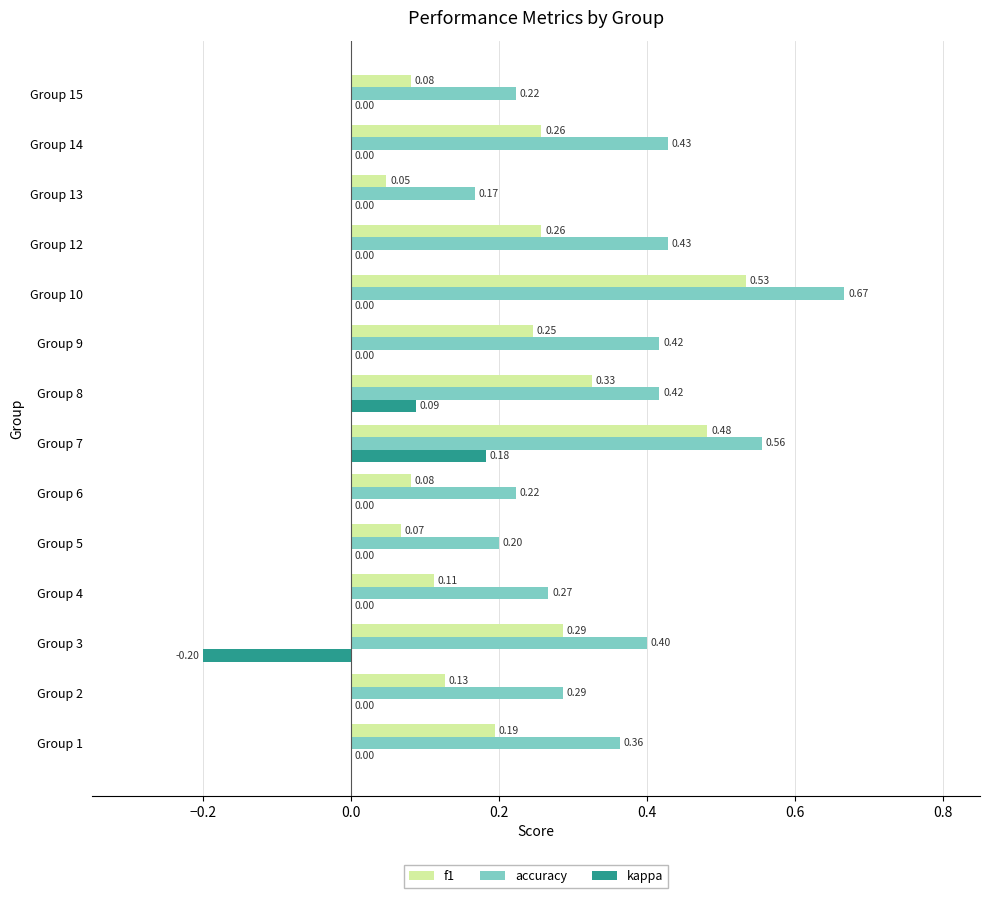

What is the sum of the accuracy values at Group 7 and Group 15?

0.8